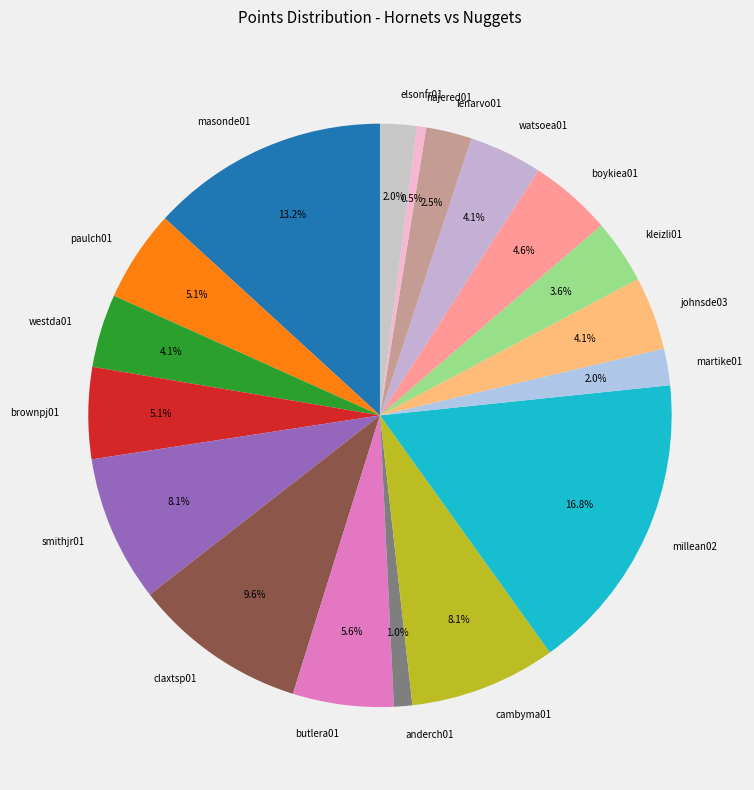

Is millean02 the majority of the pie?

No